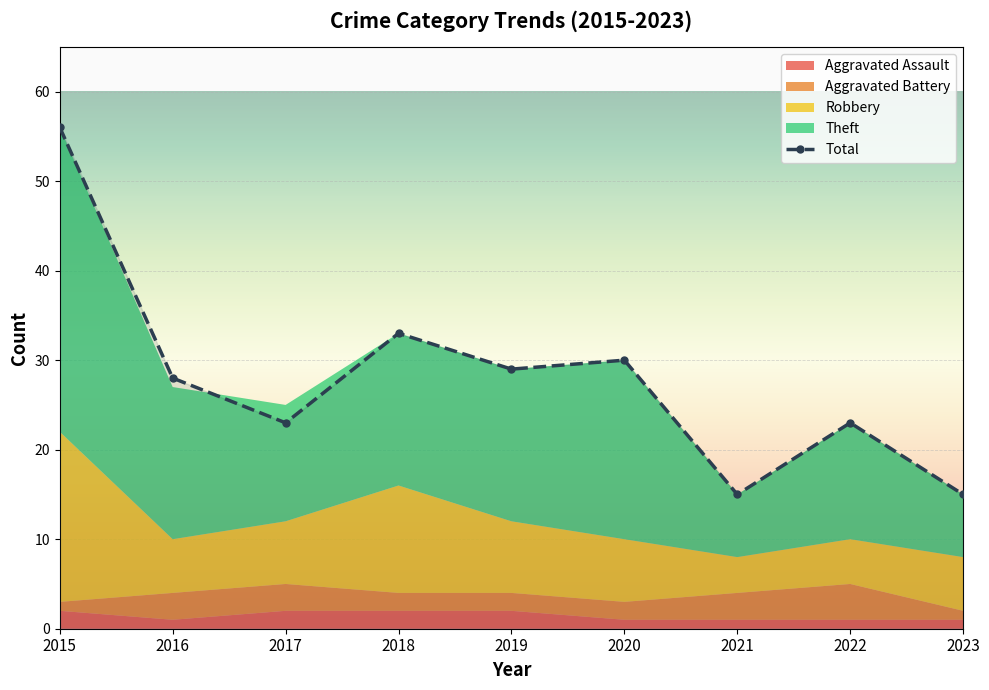

Rank the categories by Aggravated Battery value from highest to lowest.

2022, 2016, 2017, 2021, 2018, 2019, 2020, 2015, 2023